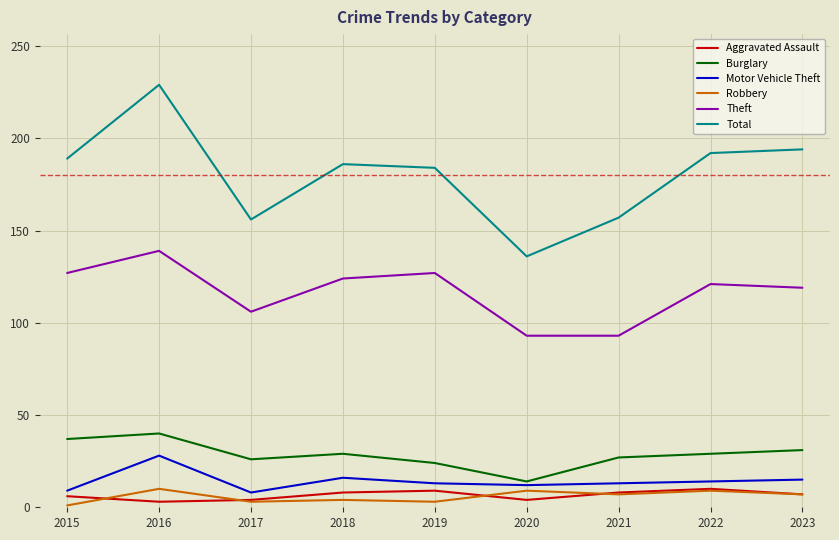

The Aggravated Assault series shows 7 at 2023. True or false?

True